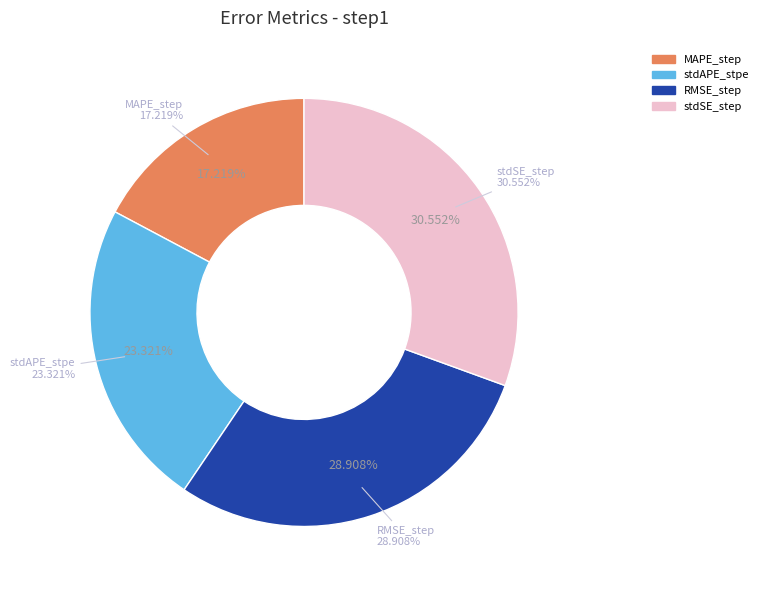

Rank the categories by value from lowest to highest.

MAPE_step, stdAPE_stpe, RMSE_step, stdSE_step